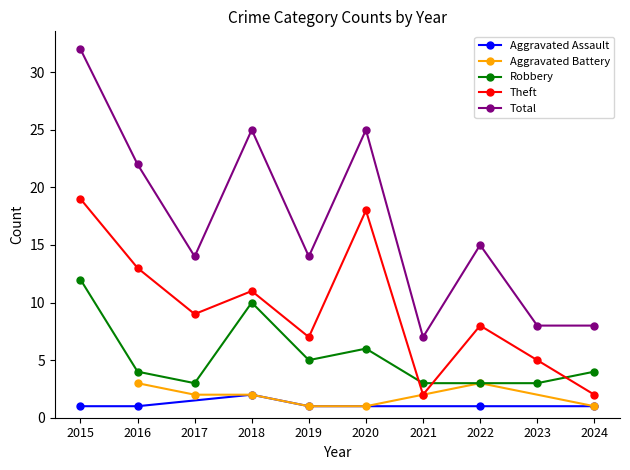

How many data points in Theft are less than 9?

5